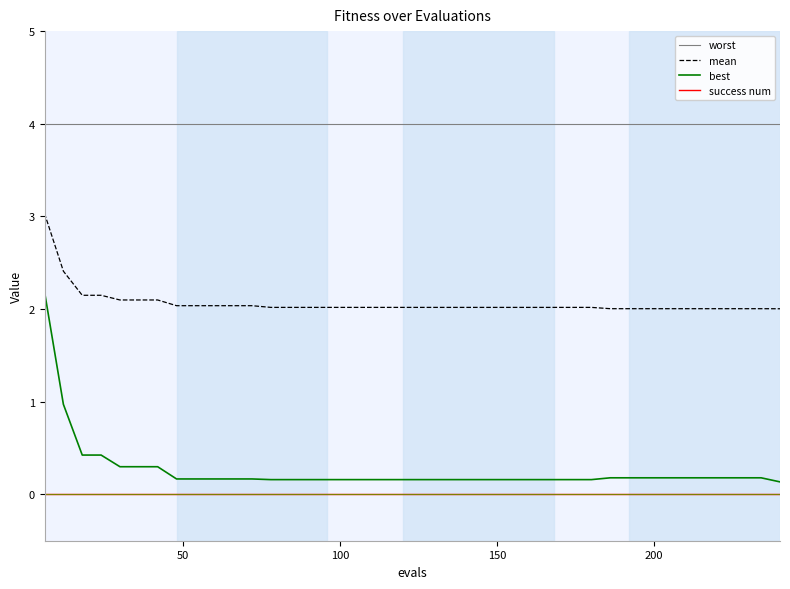

Rank the series by their maximum value, from lowest to highest.

success num, best, mean, worst